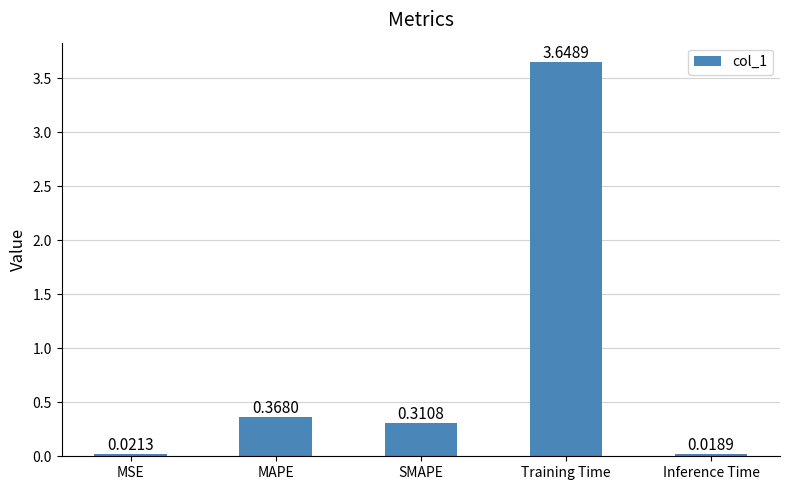

What is the label of the 3rd bar from the left?

SMAPE